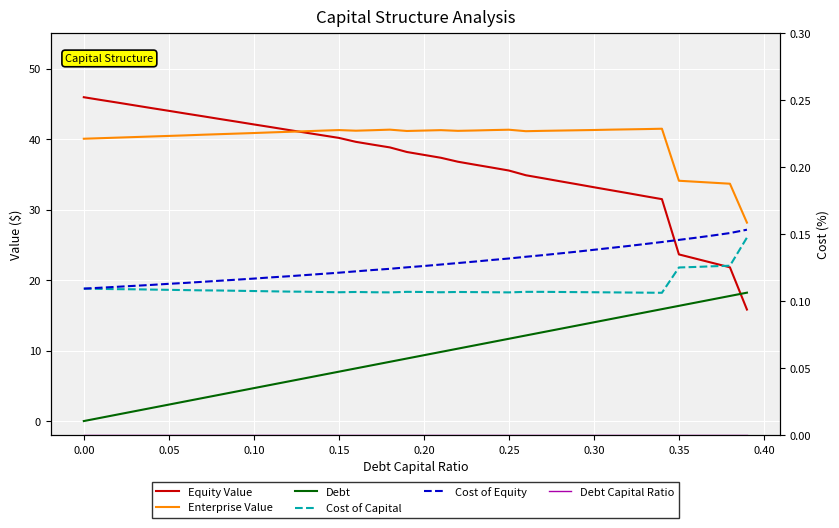

True or false: Debt Capital Ratio and Cost of Equity intersect in this chart.

False